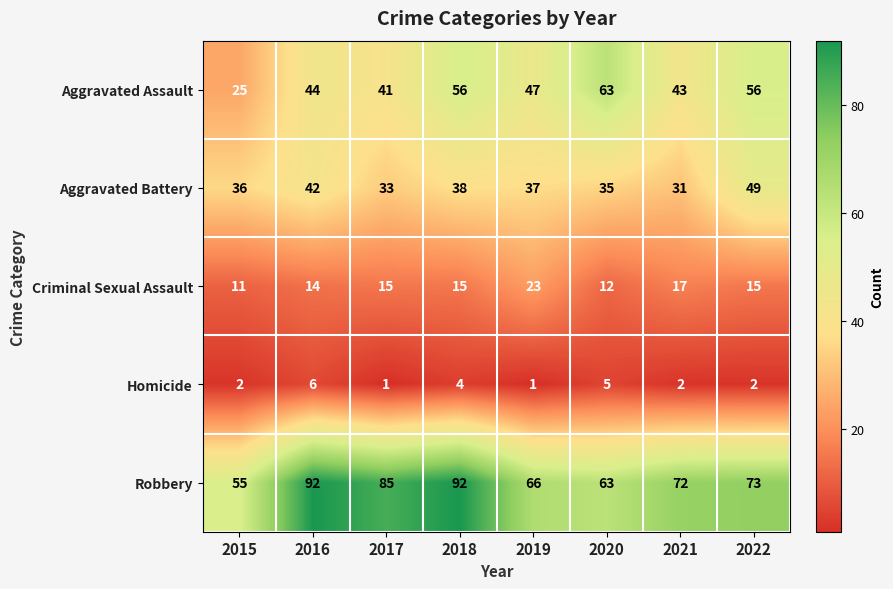

How many data points does each series have?

8